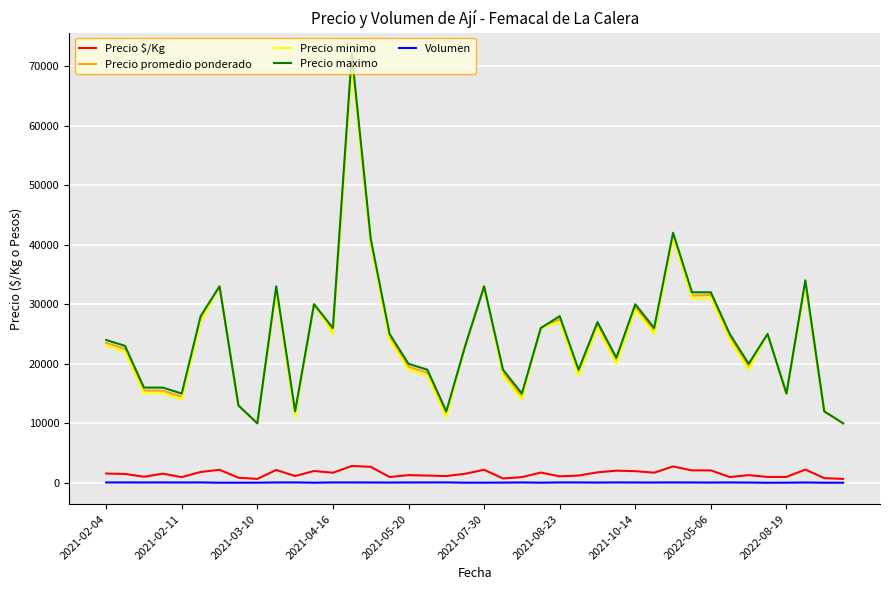

What is the maximum value shown in the chart?

72000